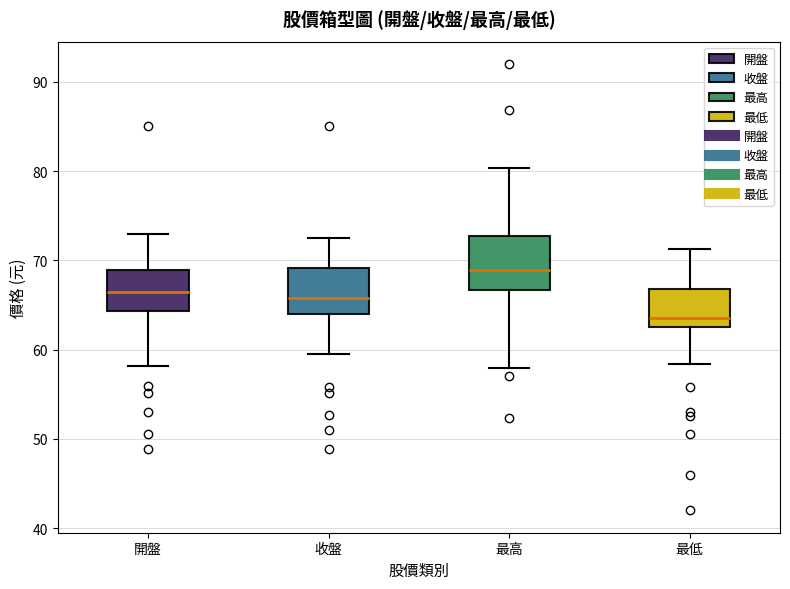

Reading left to right, transcribe this box plot: for each box, give where its median line is, the range the box spans, and where its two whiskers end, as read against the y-axis. The values are not printed on the chart, so give them approximately, as read against the axis.

開盤: median 67, box 64 to 69, whiskers 58 to 73
收盤: median 66, box 64 to 69, whiskers 60 to 73
最高: median 69, box 67 to 73, whiskers 58 to 80
最低: median 64, box 63 to 67, whiskers 58 to 71